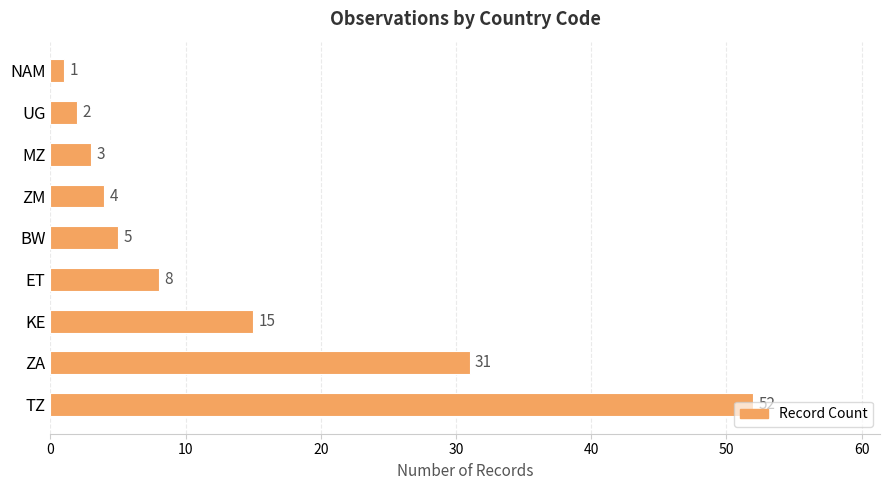

List the labels in order of value, largest first.

TZ, ZA, KE, ET, BW, ZM, MZ, UG, NAM